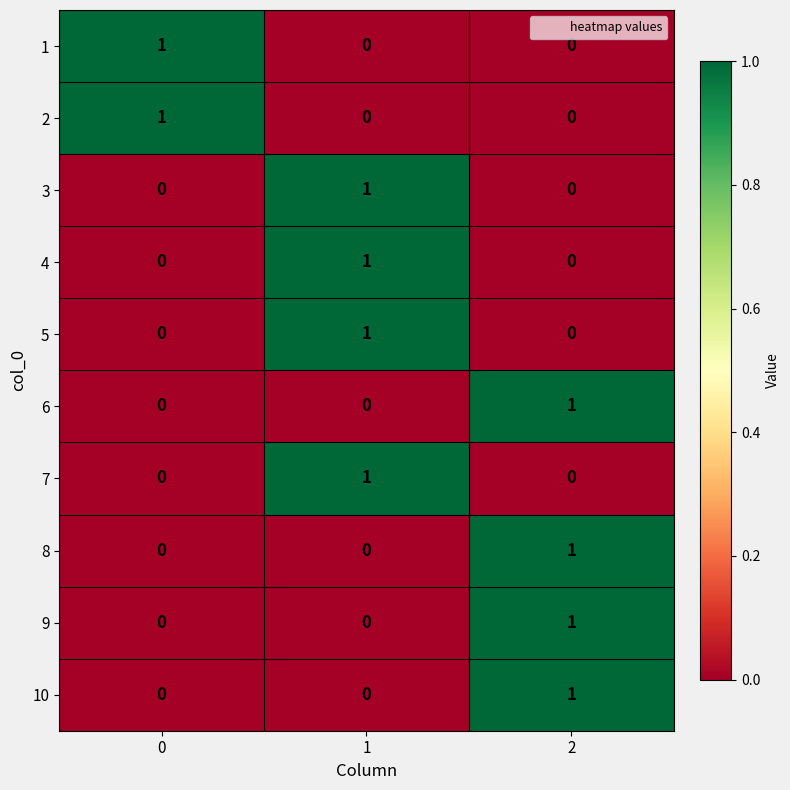

The 6 series shows 1 at 2. True or false?

True